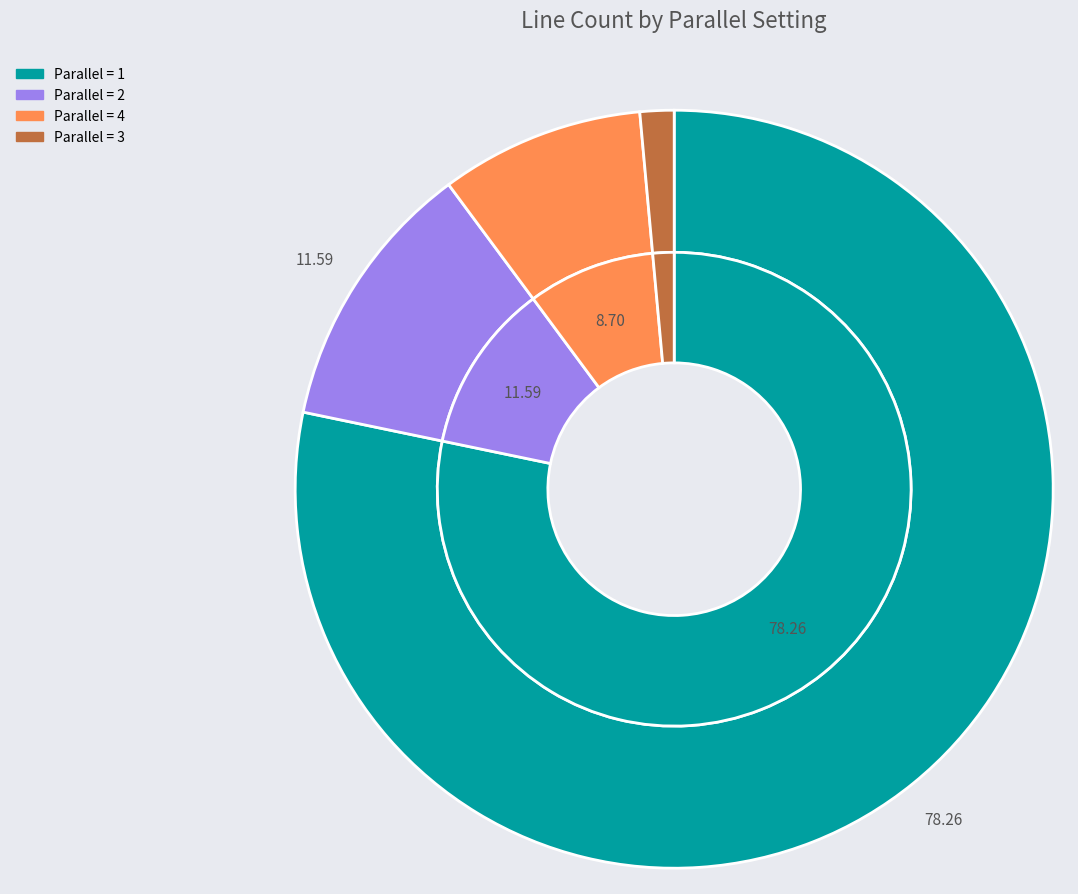

True or false: 4 accounts for 9% of the total.

True